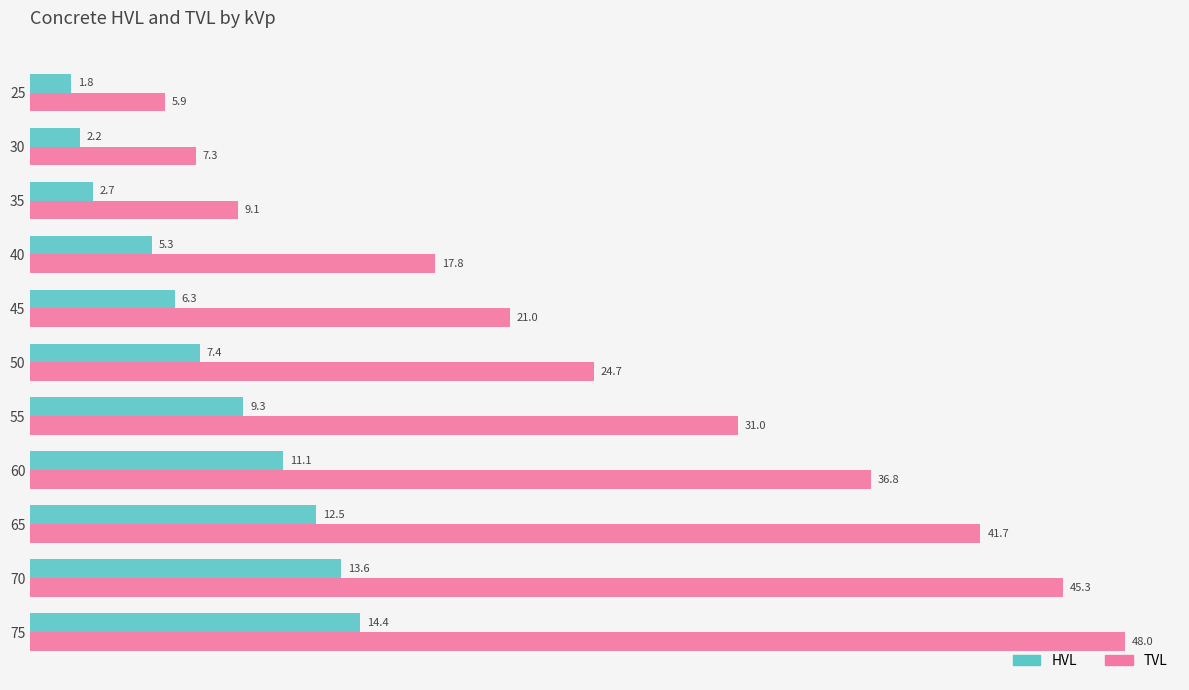

Where is TVL nearest to the value 26?

50